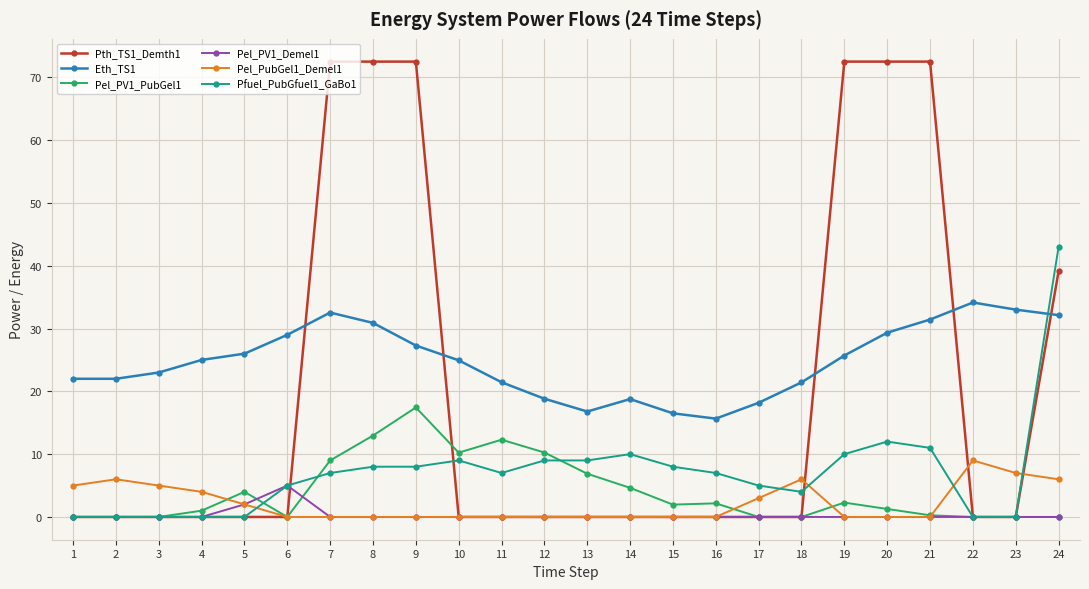

What is the maximum value shown in the chart?

72.5